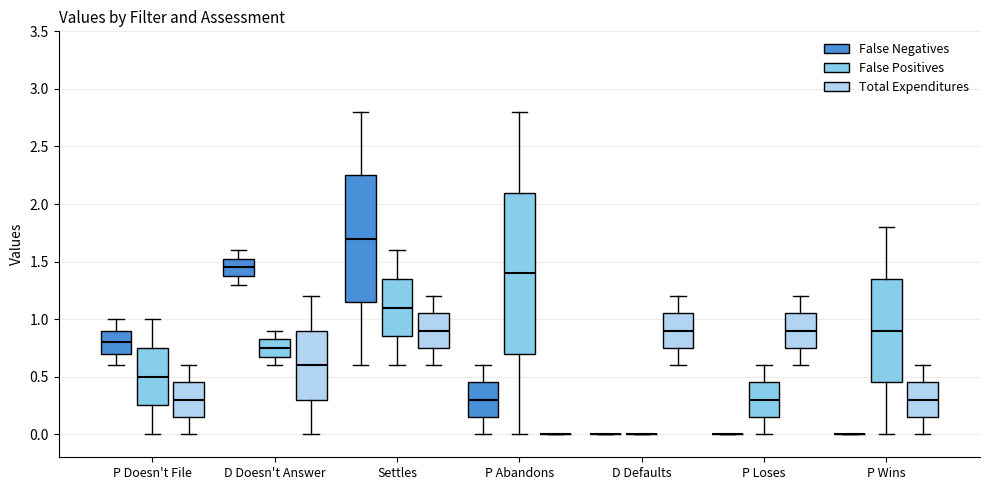

Which box is the tallest, from its lower edge to its upper edge?

P Abandons (False Positives)